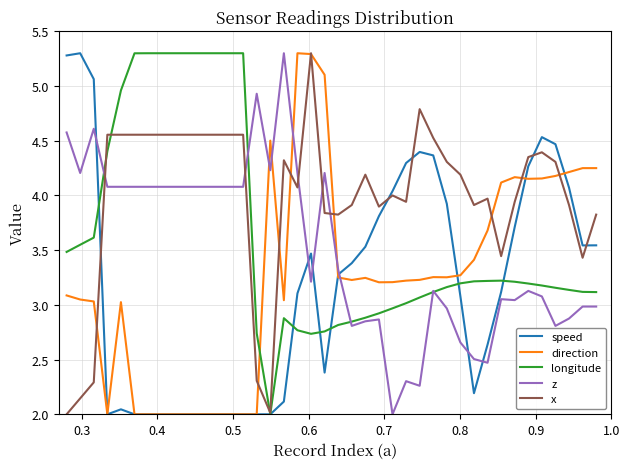

Which series has the largest total across all categories?

x